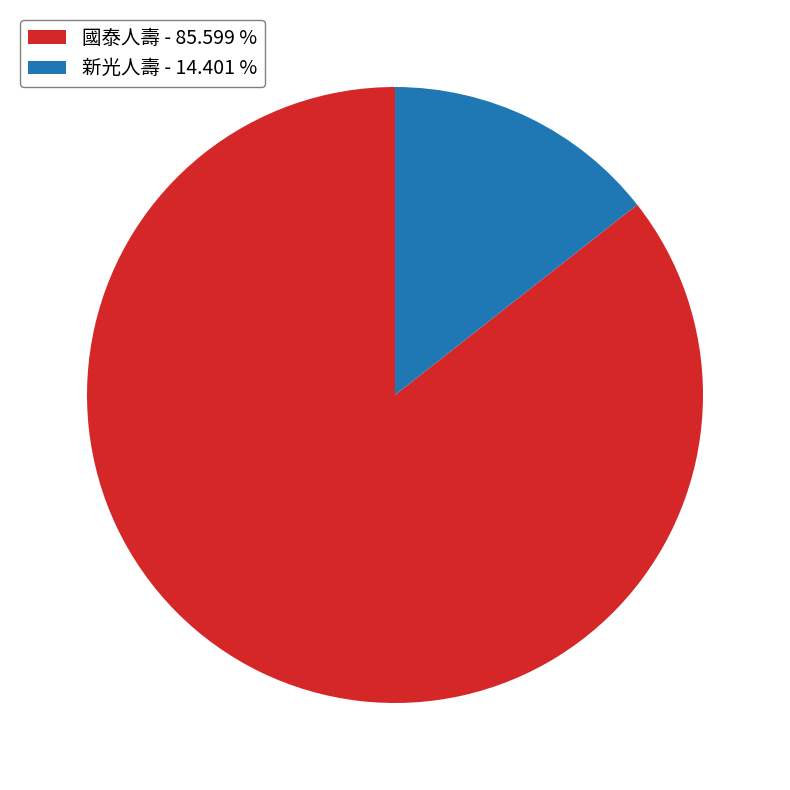

Is there any slice that represents more than half of the pie?

Yes